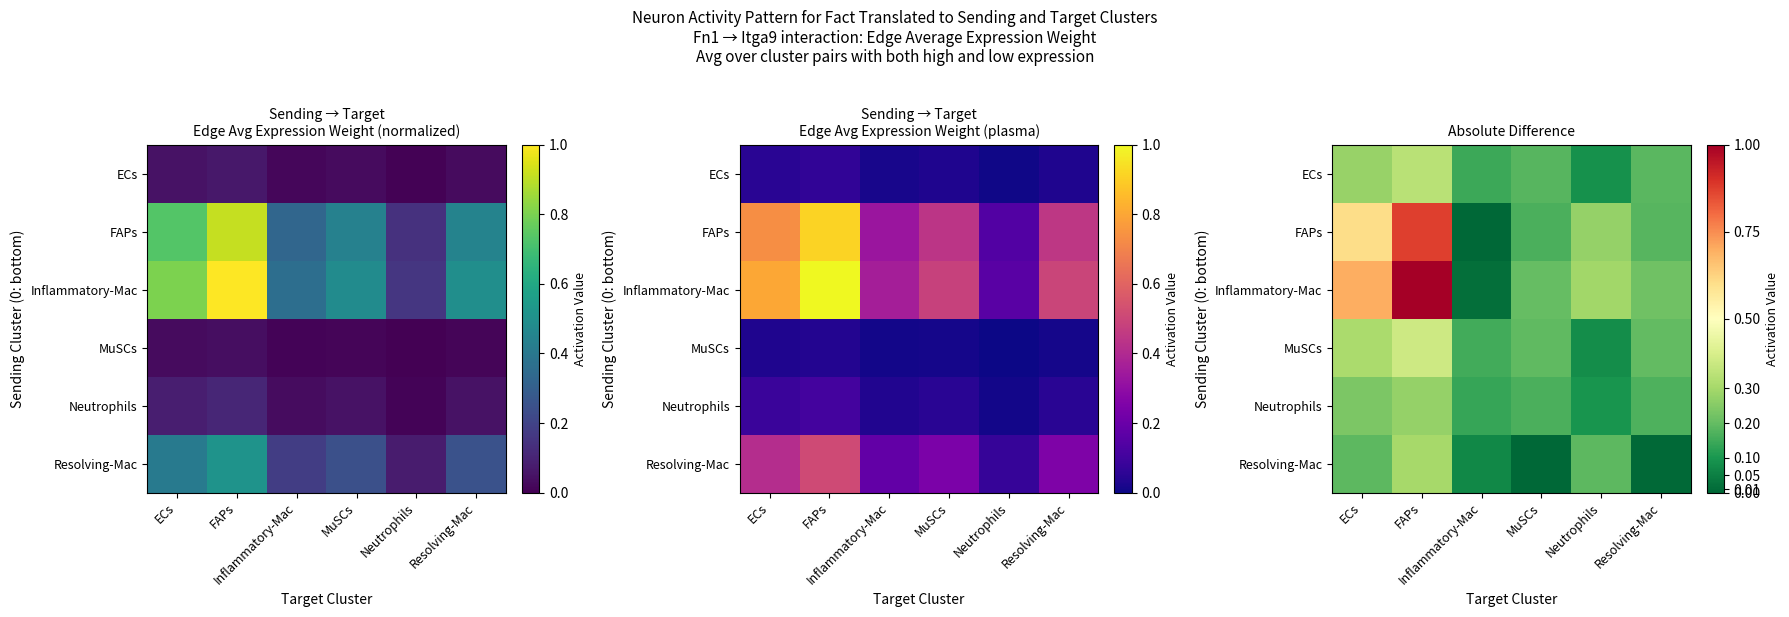

Where is Resolving-Mac nearest to the value 0?

MuSCs